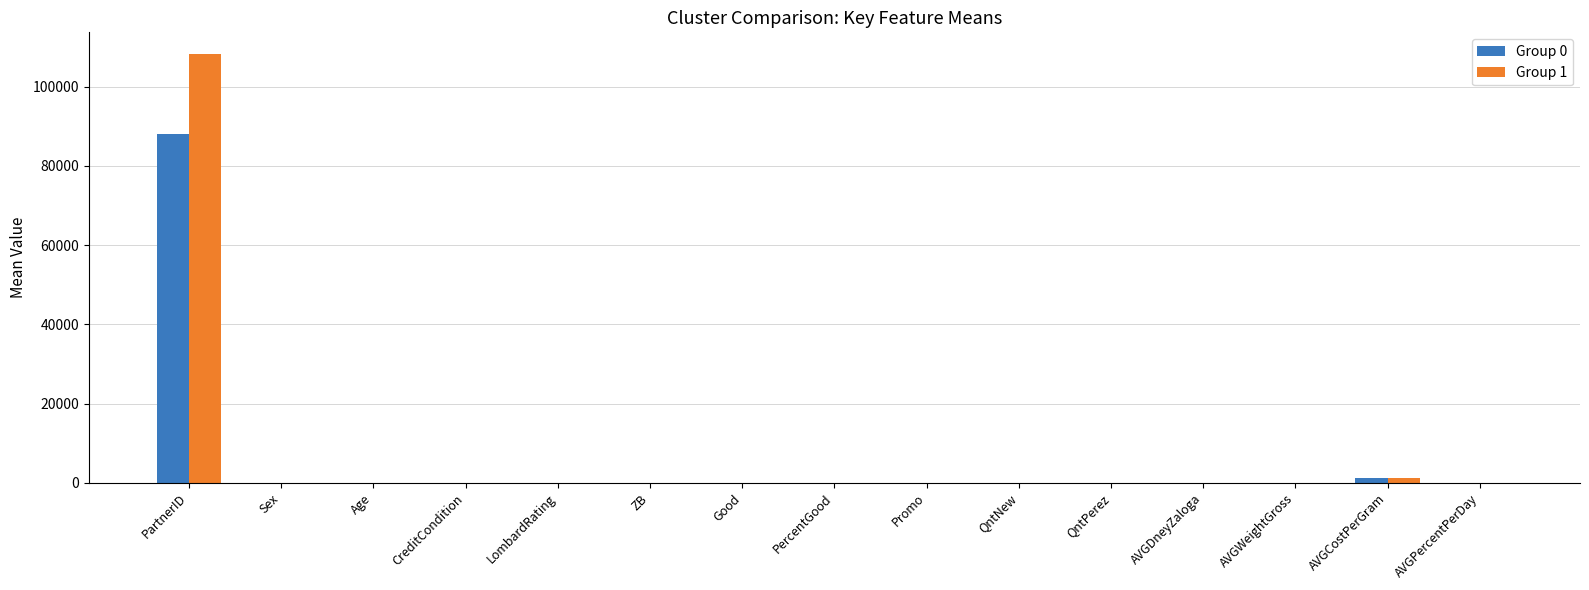

At which category is the sum across all series the highest?

PartnerID